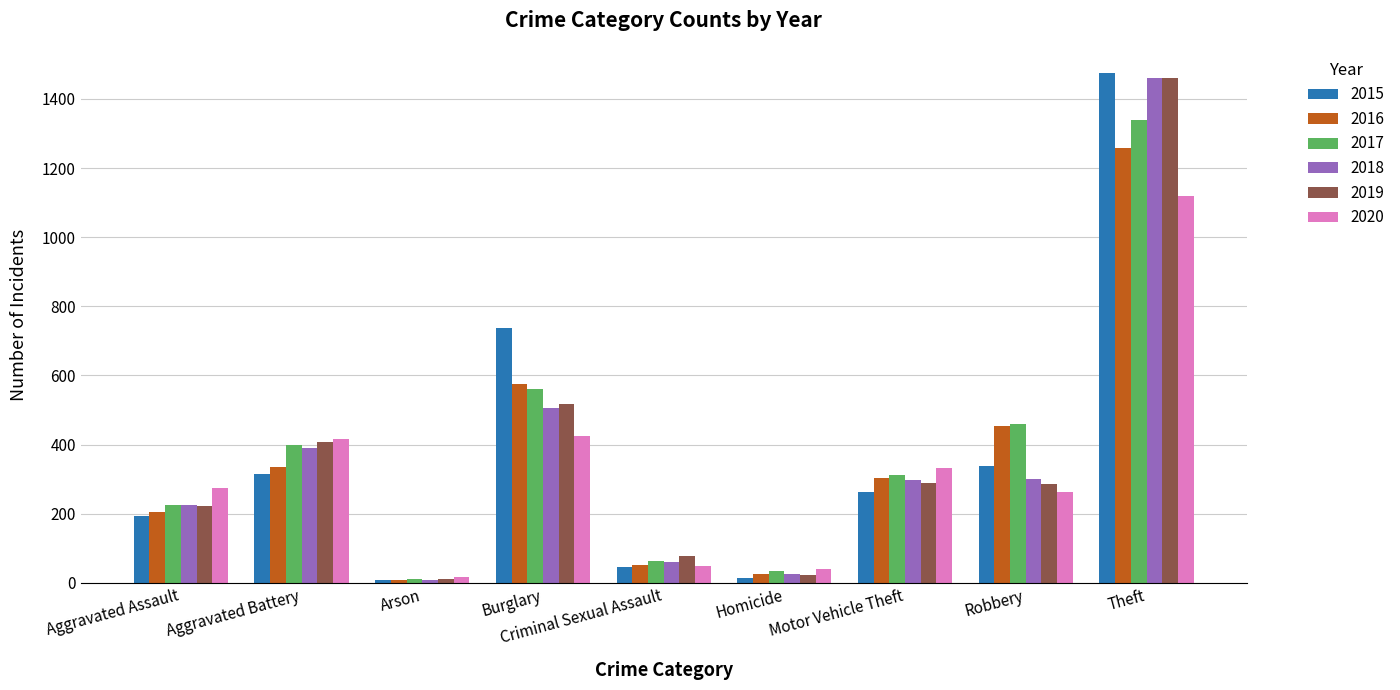

Is it true that 2018 equals 49 at Aggravated Assault?

False